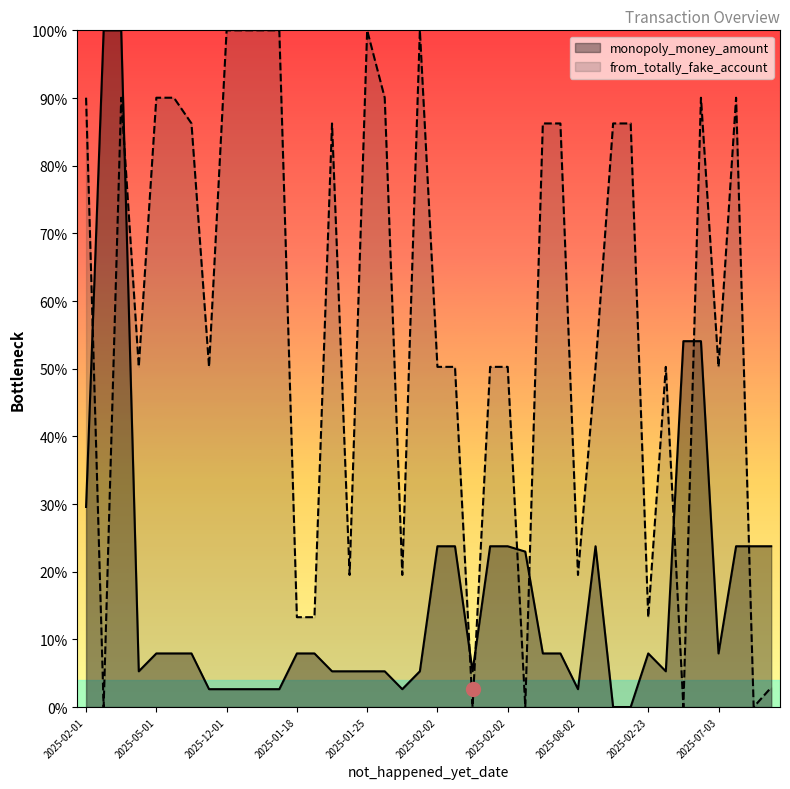

What are all the series names shown in the legend?

monopoly_money_amount, from_totally_fake_account